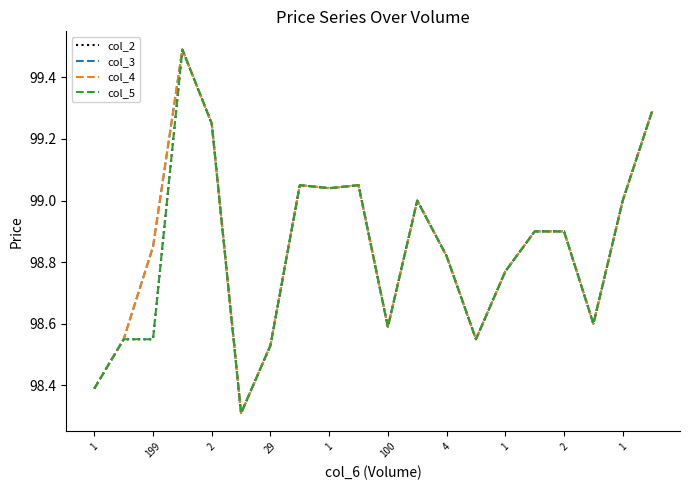

Is this an area chart (filled region under the line)?

No